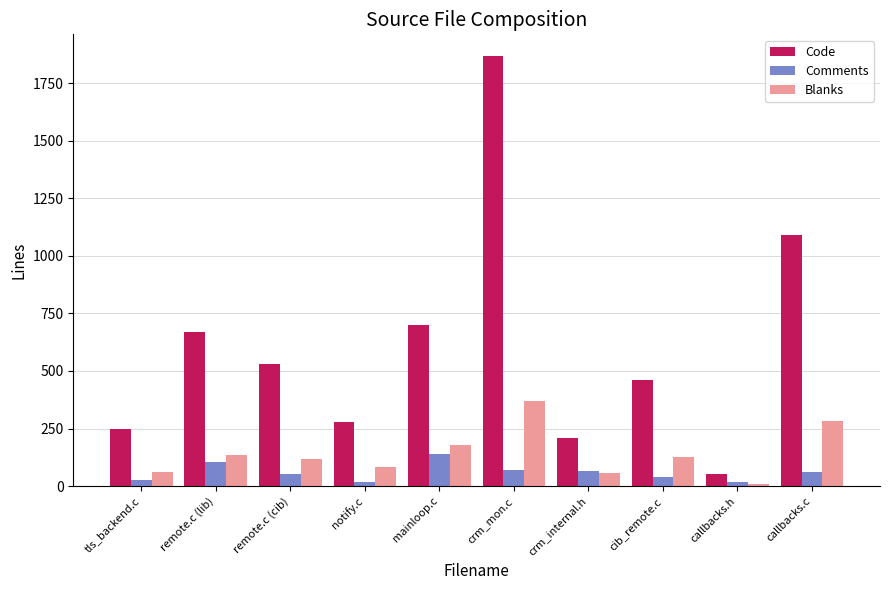

What is the smallest value displayed?

9